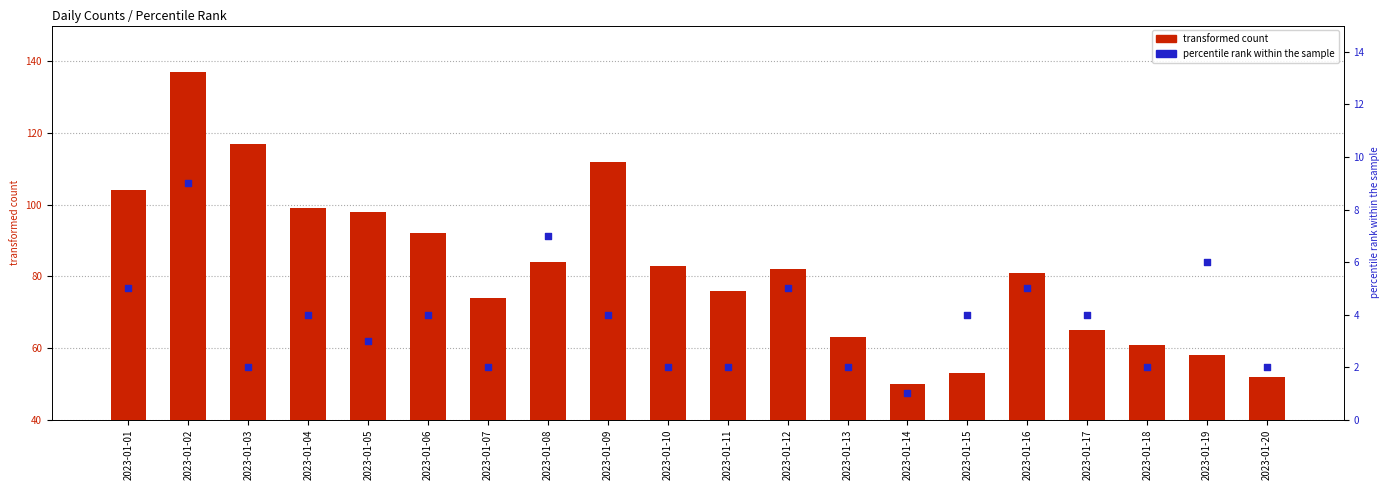

Which series reaches the maximum Y coordinate?

transformed count